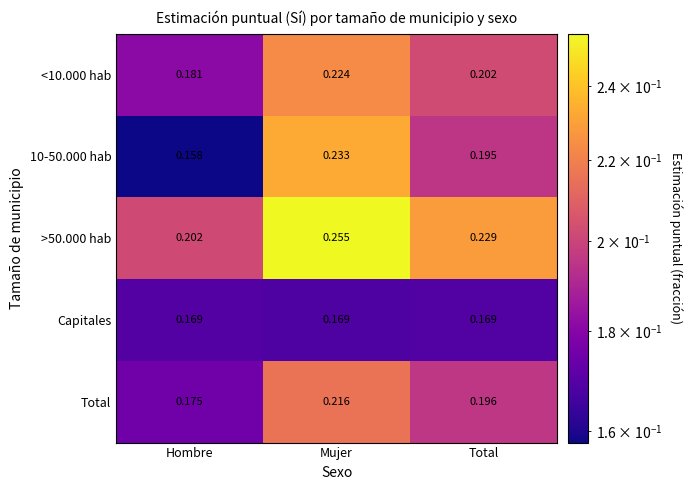

Is the value of >50.000 hab at Mujer greater than the value of Total at Hombre?

Yes